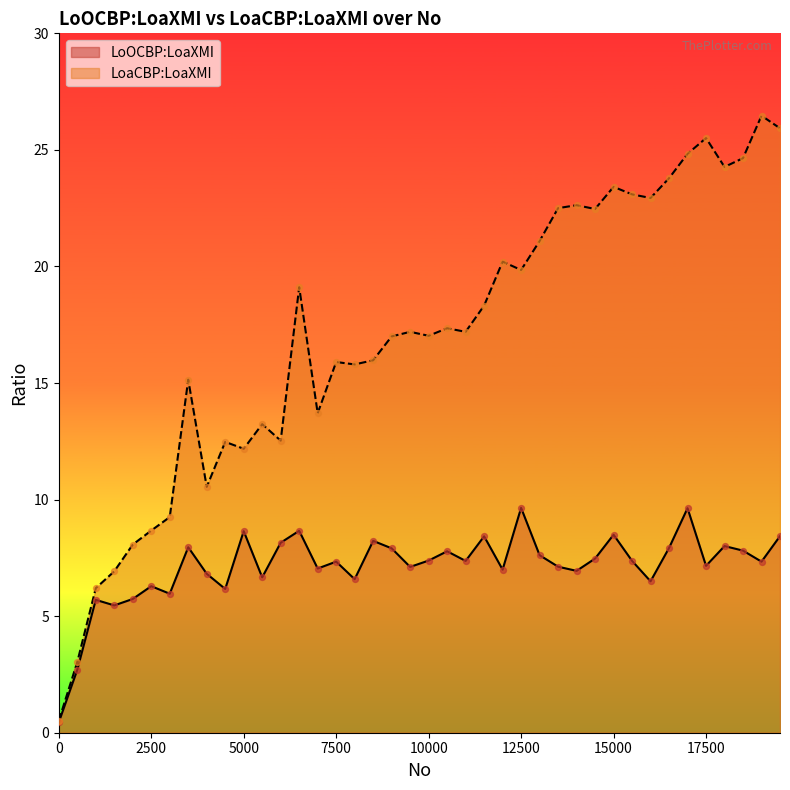

What are all the series names shown in the legend?

LoOCBP:LoaXMI, LoaCBP:LoaXMI